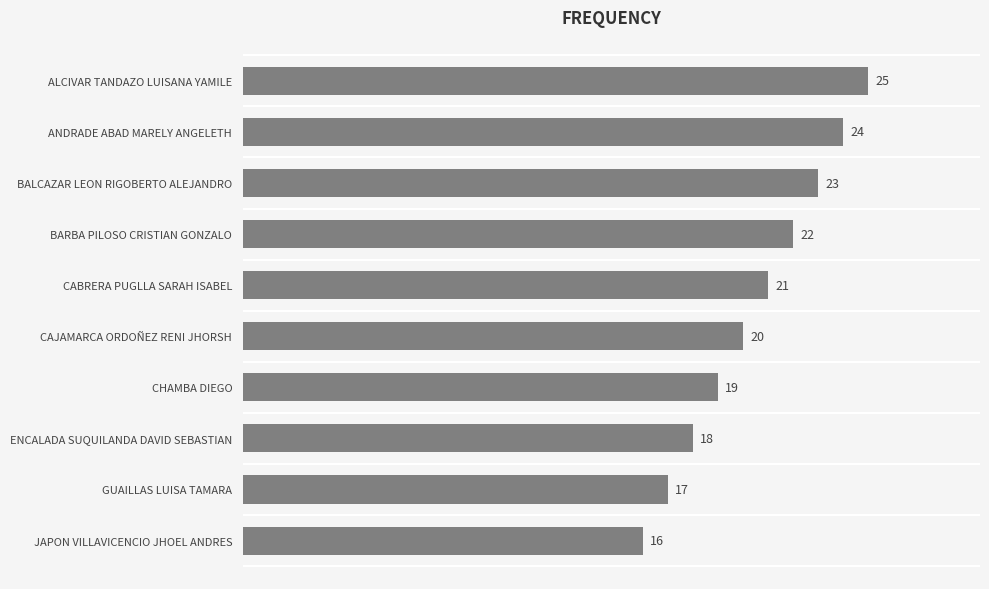

What is the greatest value displayed?

25